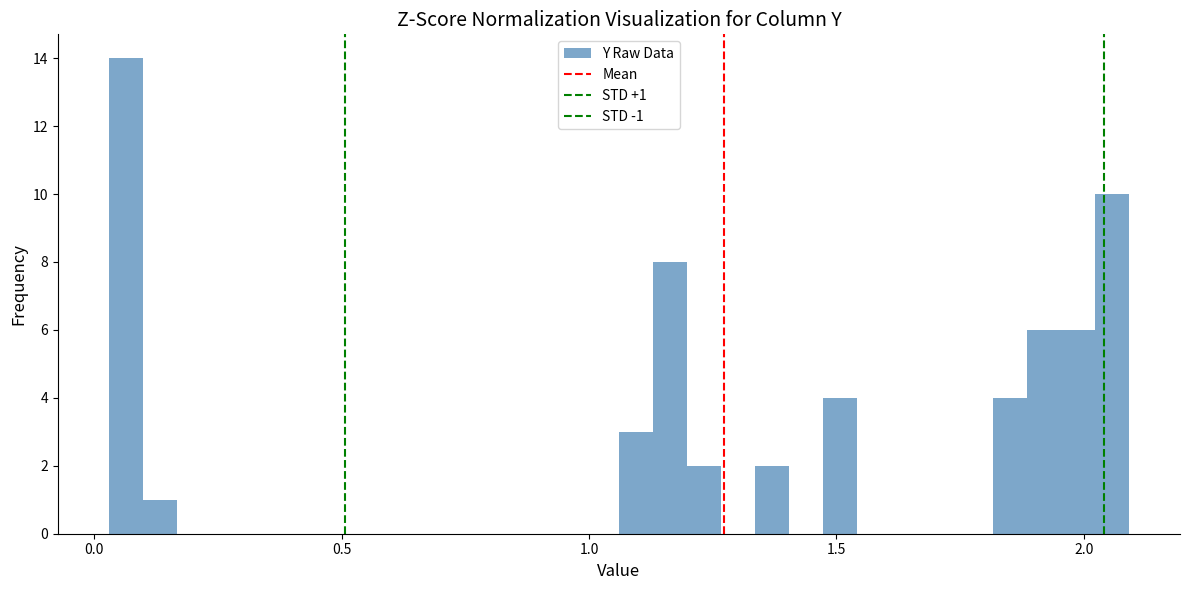

Read against the x-axis, roughly where is the centre of the tallest bar?

0.05